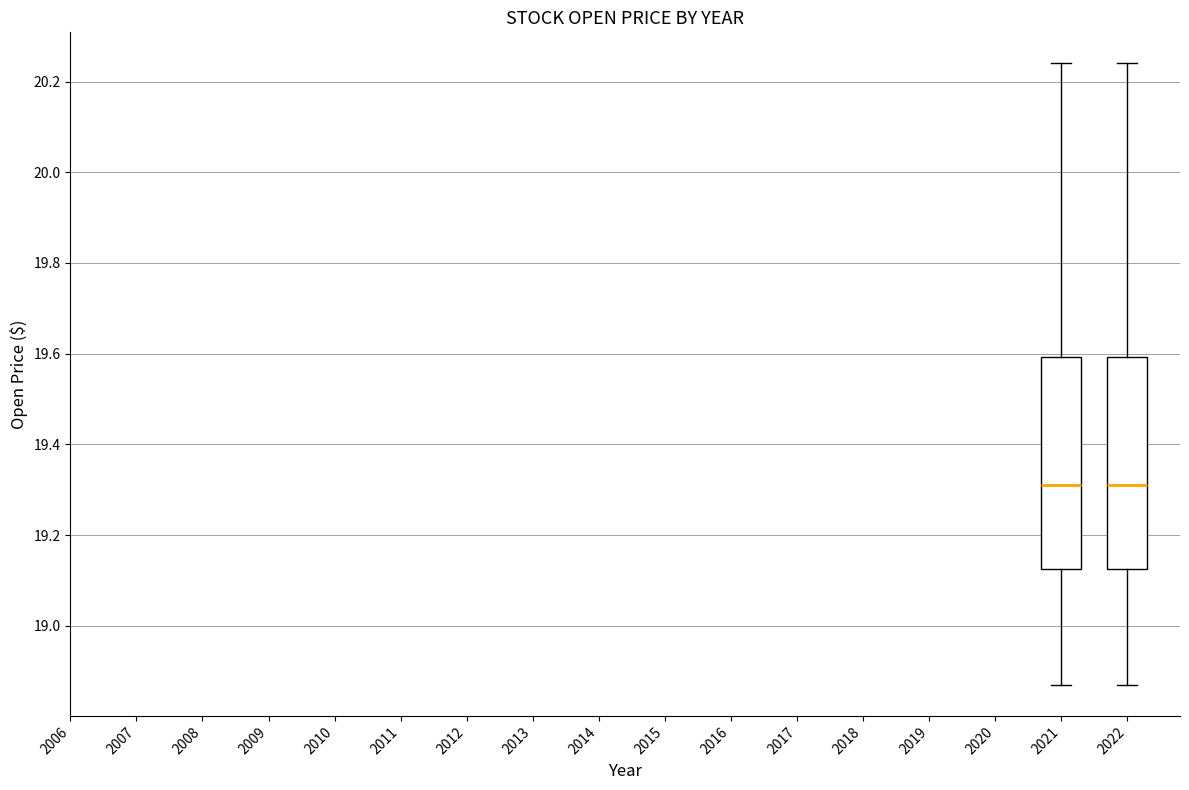

Where does the lower whisker of the box at x = 2022 end on the y-axis? The values are not printed on the chart, so give them approximately, as read against the axis.

18.88